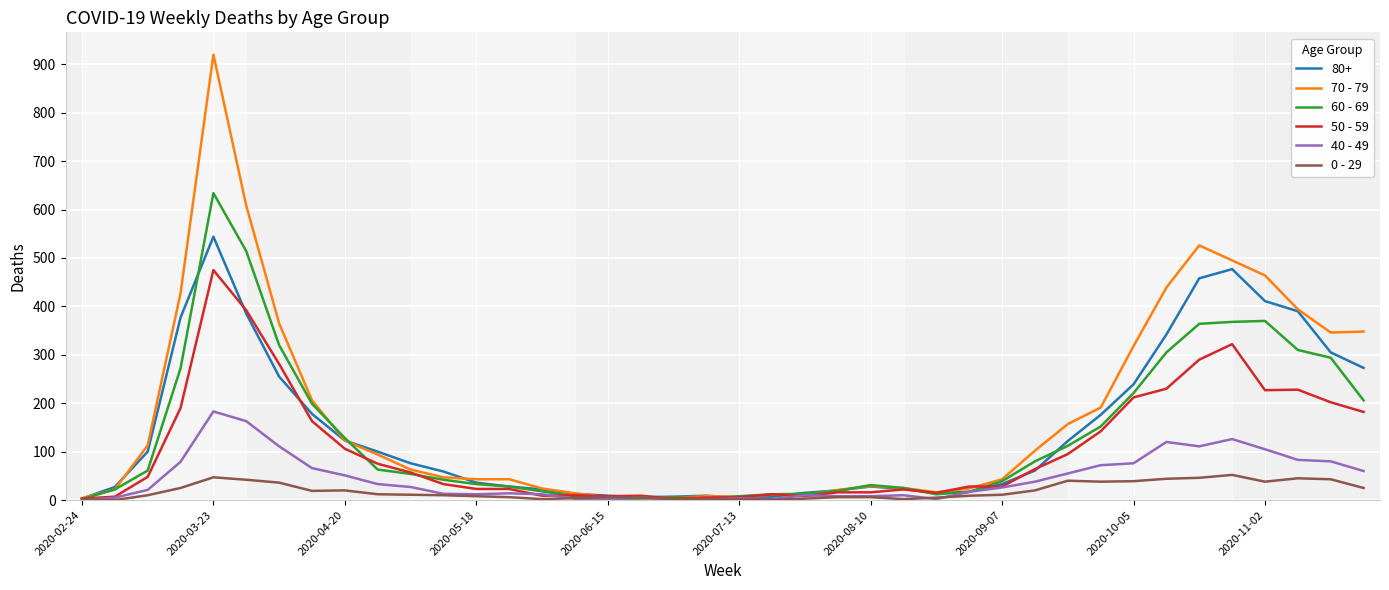

What is the greatest value displayed?

920